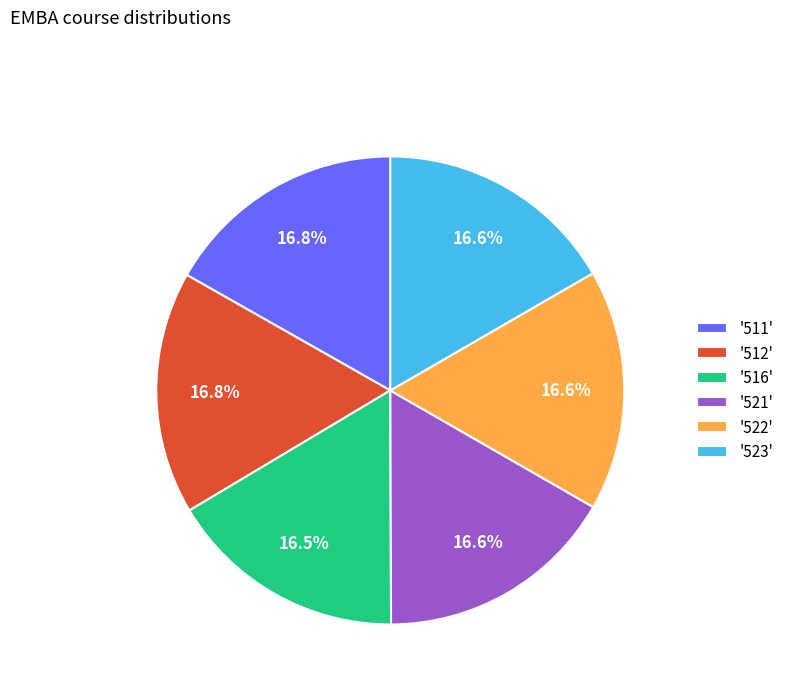

What percentage do '523' and '511' together represent?

33.4%